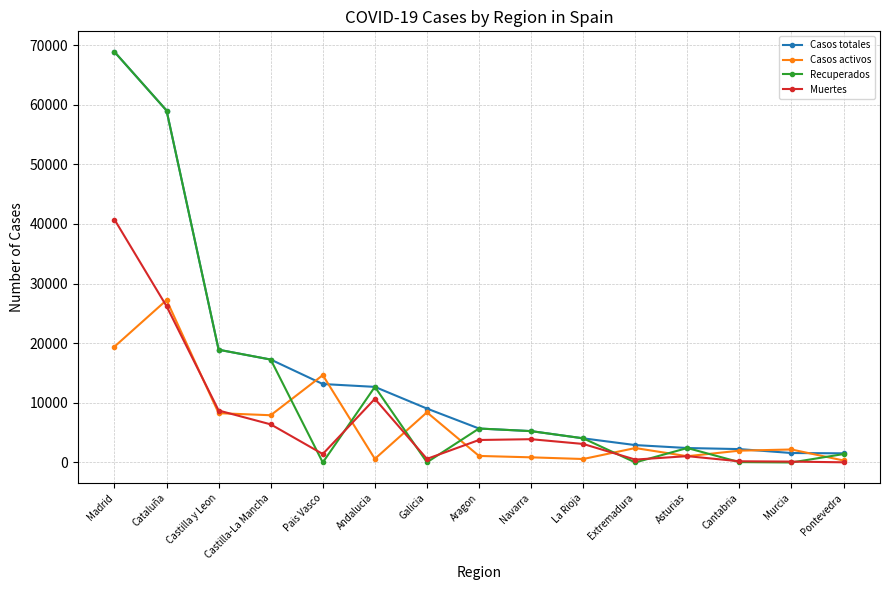

Which series changed the most between Madrid and Extremadura?

Recuperados